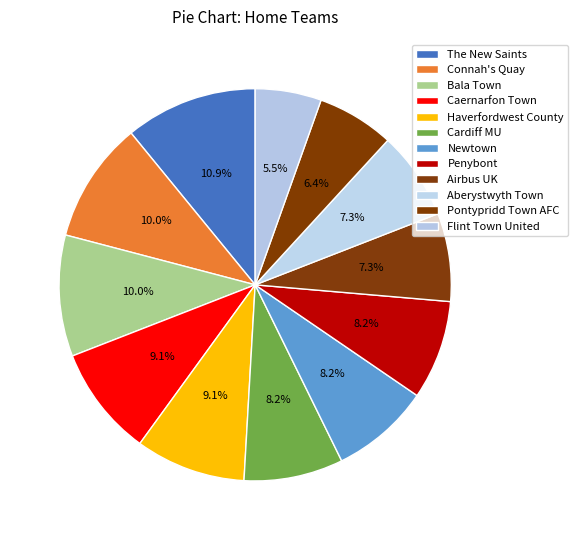

What percentage is the Bala Town slice, to the nearest percent?

10%